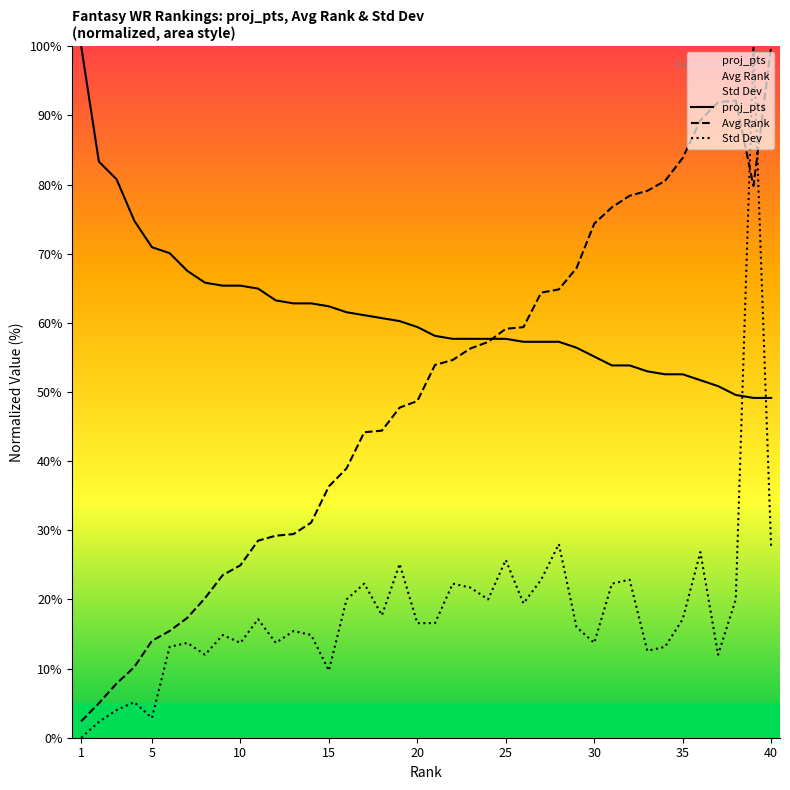

What is the greatest value displayed?

100.0